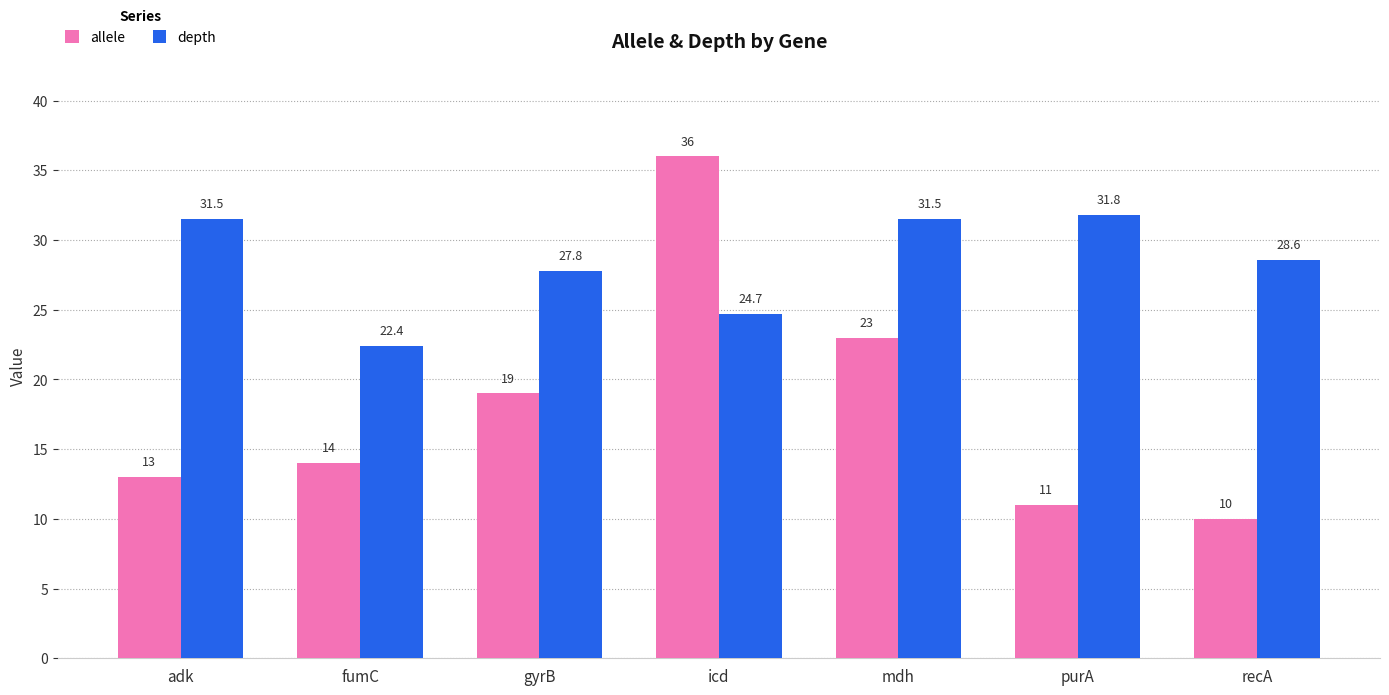

Reading left to right, extract all data points from this chart.

allele: 13.0	14.0	19.0	36.0	23.0	11.0	10.0
depth: 31.5	22.4	27.8	24.7	31.5	31.8	28.6